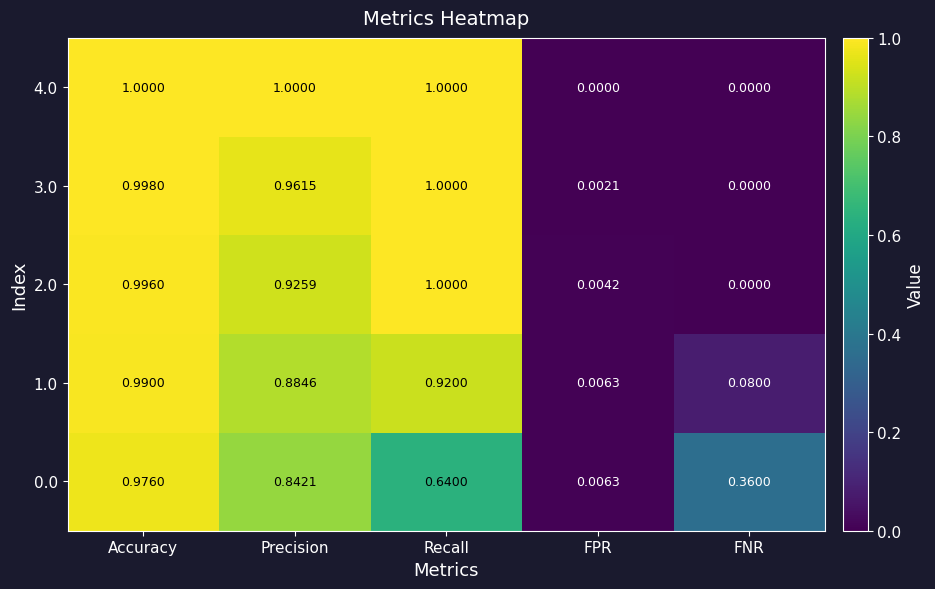

Where is 2.0 nearest to the value 0?

FNR